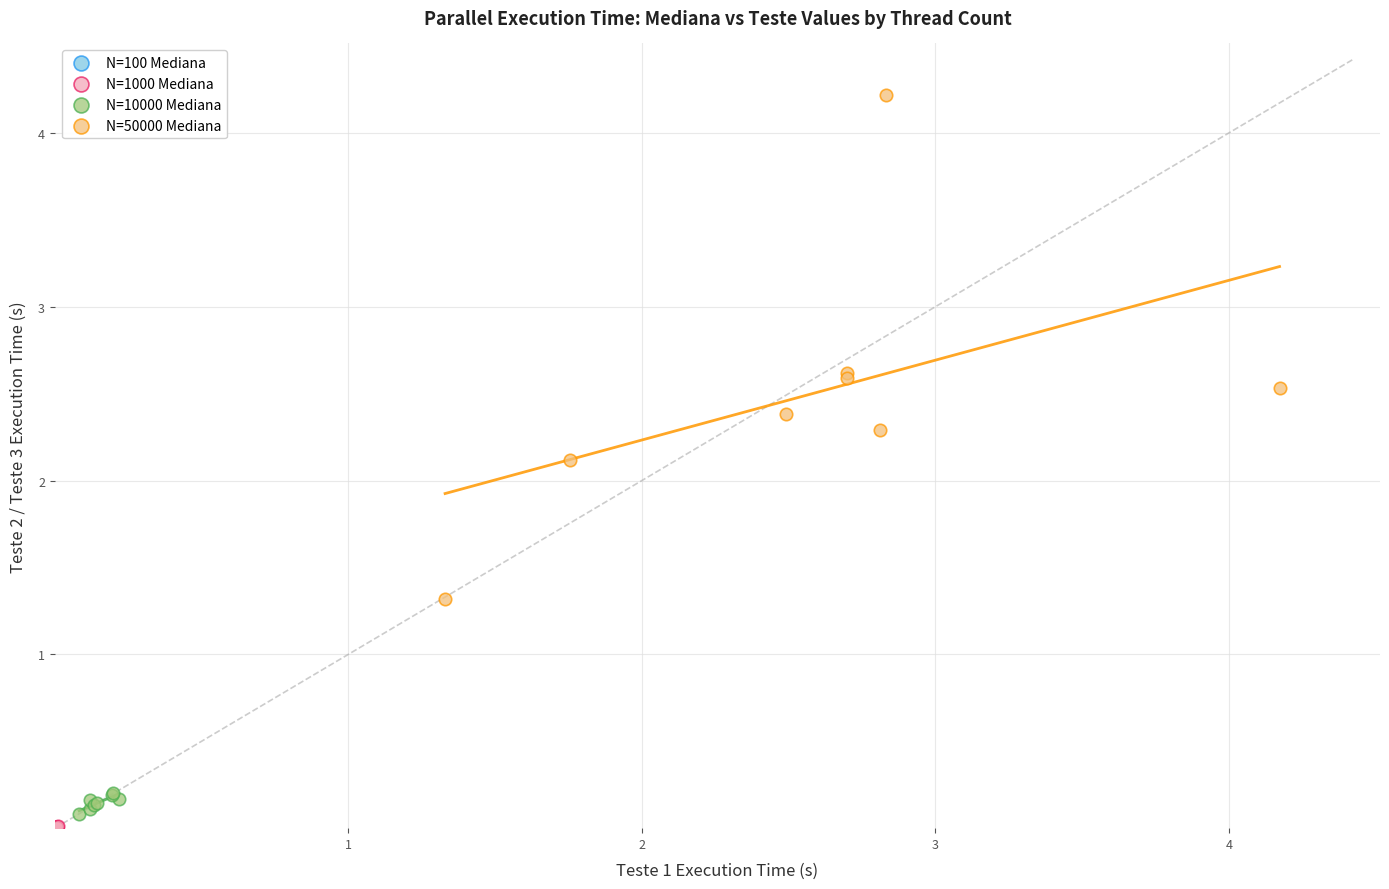

Which series reaches the maximum Y coordinate?

N=50000 Mediana